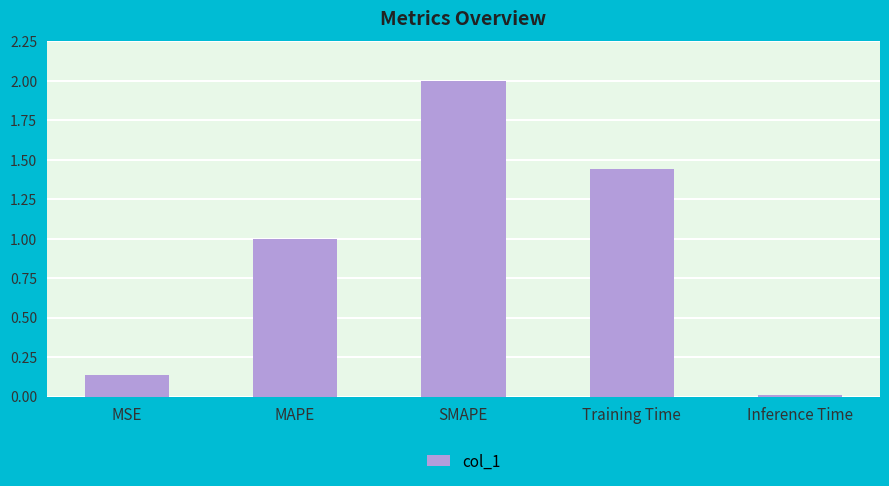

What is the average value?

0.9